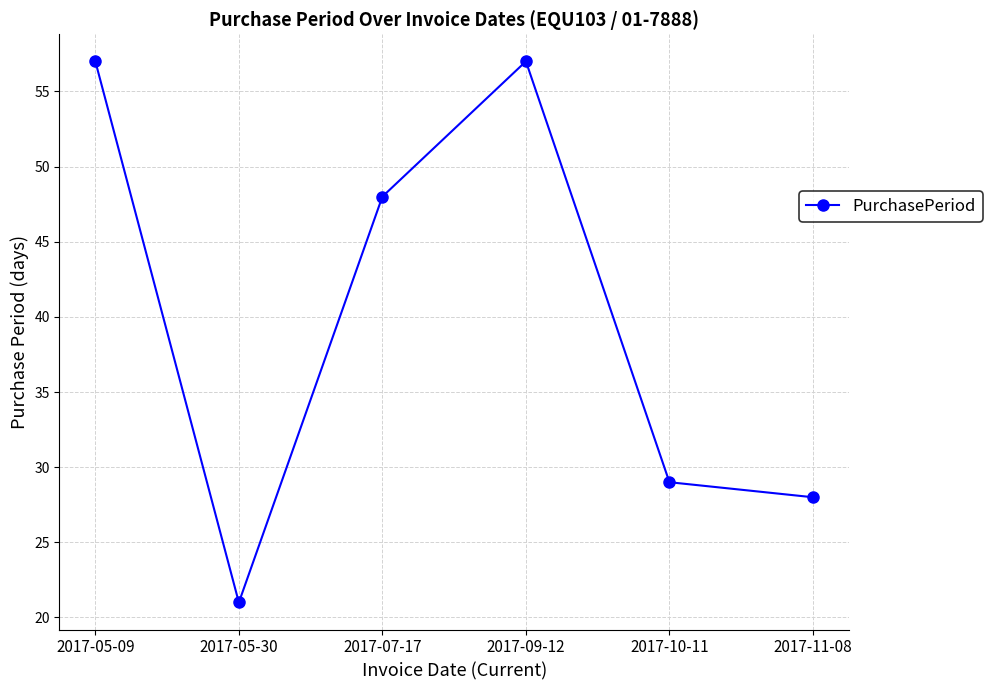

How many values are below 48?

3